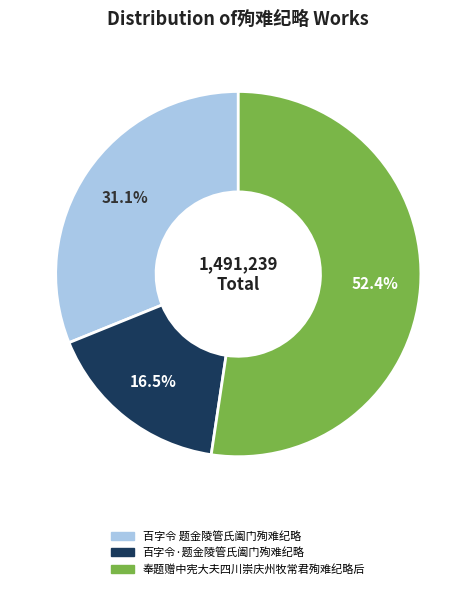

Which slice is the largest?

奉题赠中宪大夫四川崇庆州牧常君殉难纪略后